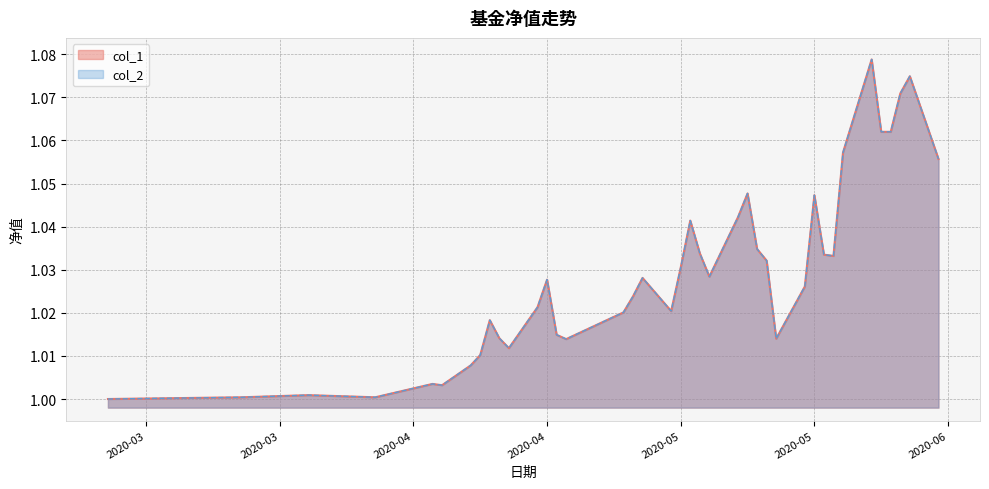

How many data points in col_2 are above 1?

39